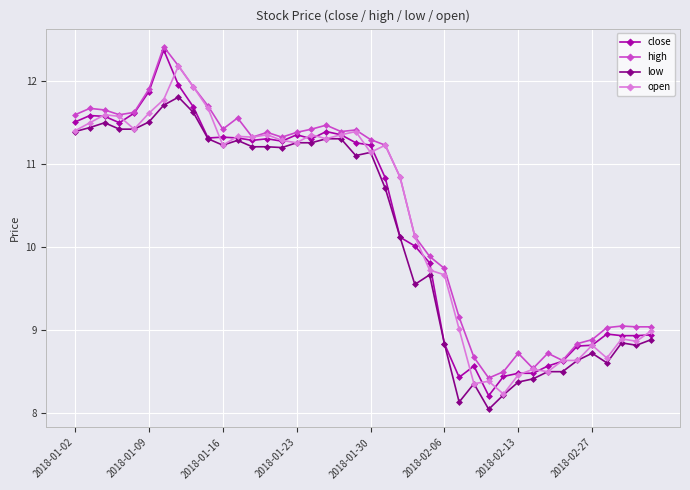

What are all the series names shown in the legend?

close, high, low, open